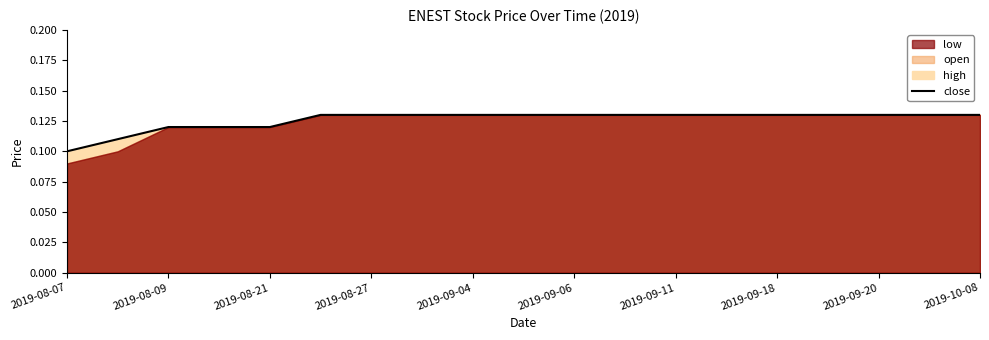

What is the sum of all values?

2.4